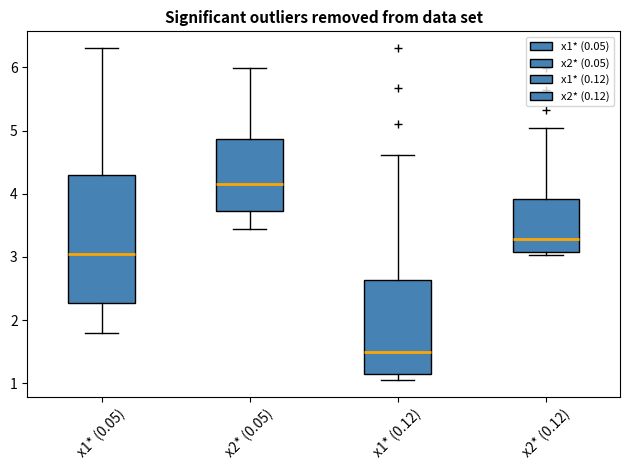

Where does the upper whisker of the box for x1* (0.05) end on the y-axis? The values are not printed on the chart, so give them approximately, as read against the axis.

6.3